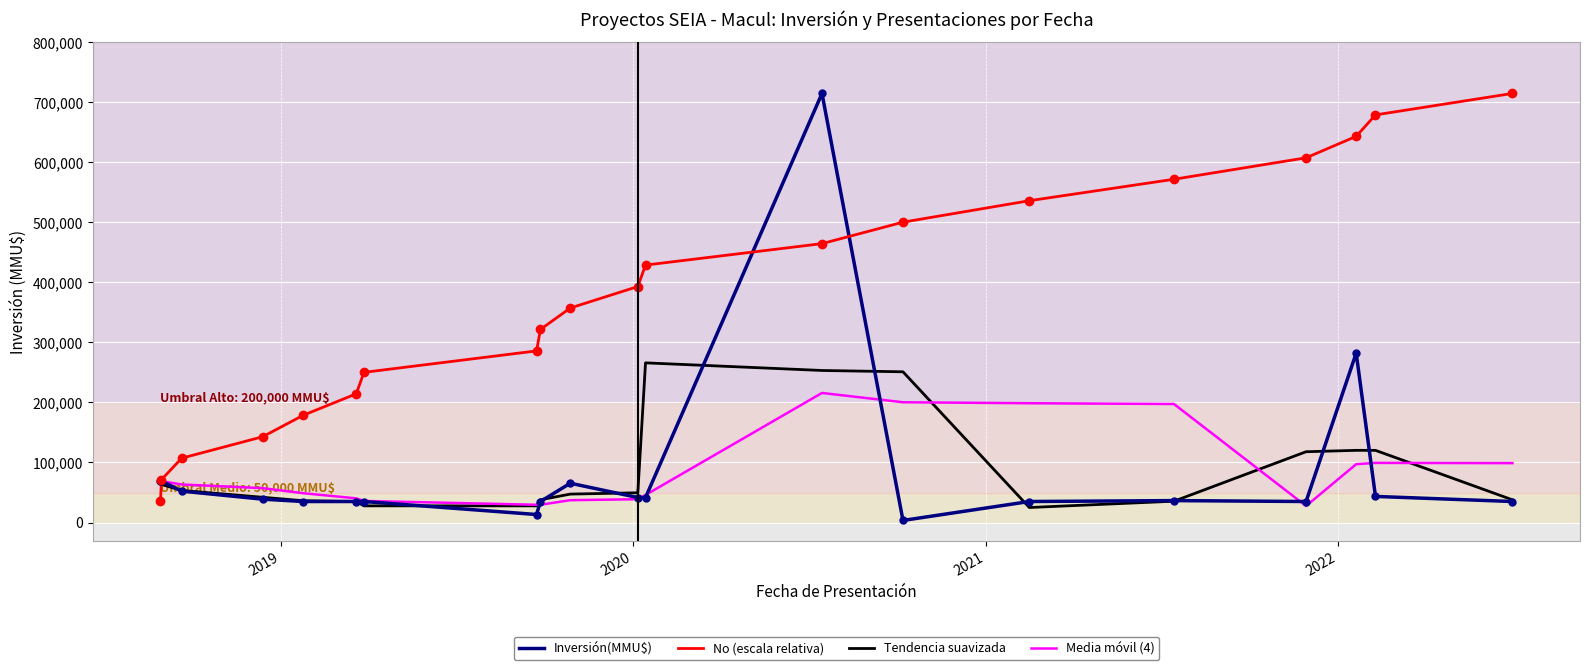

Which series has the largest total across all categories?

No (escala relativa)